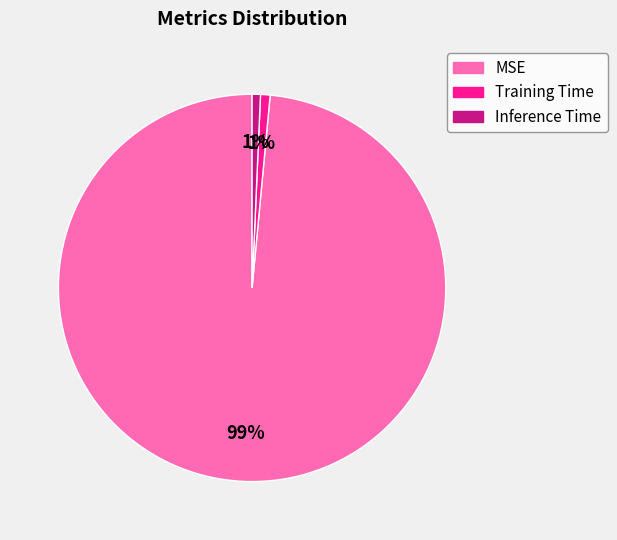

Does Training Time account for over 50% of the chart?

No